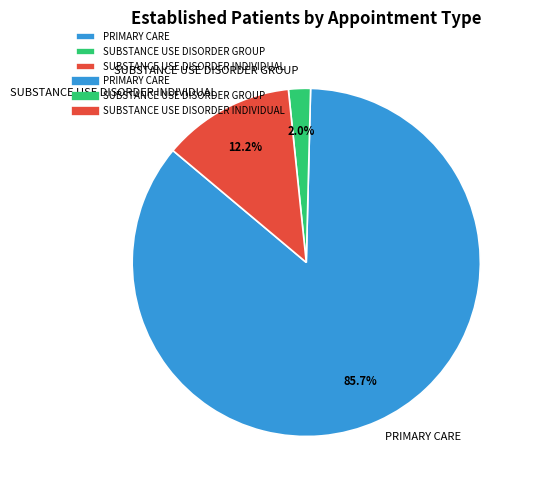

What is the largest slice in the pie chart?

PRIMARY CARE